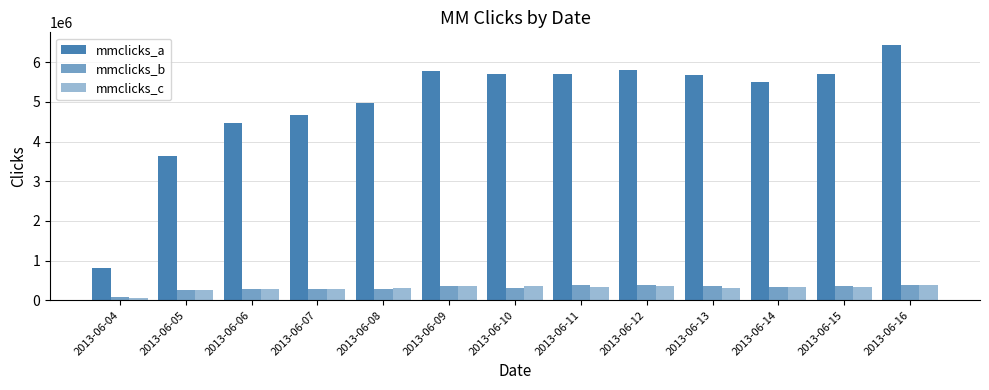

How many bars are there in each group?

3